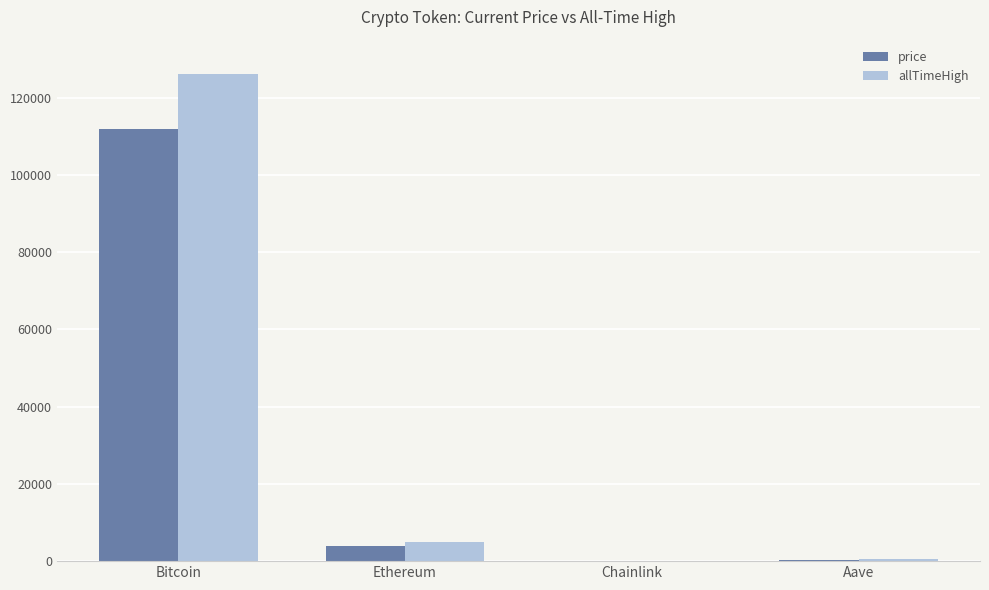

What is the difference between the allTimeHigh values at Aave and Ethereum?

4284.4